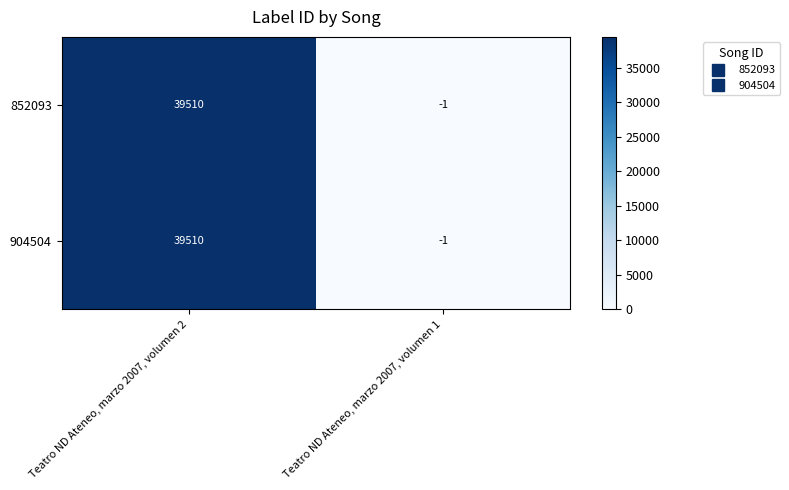

Reading right to left, what are all the values shown in this chart?

852093: -1	39510
904504: -1	39510